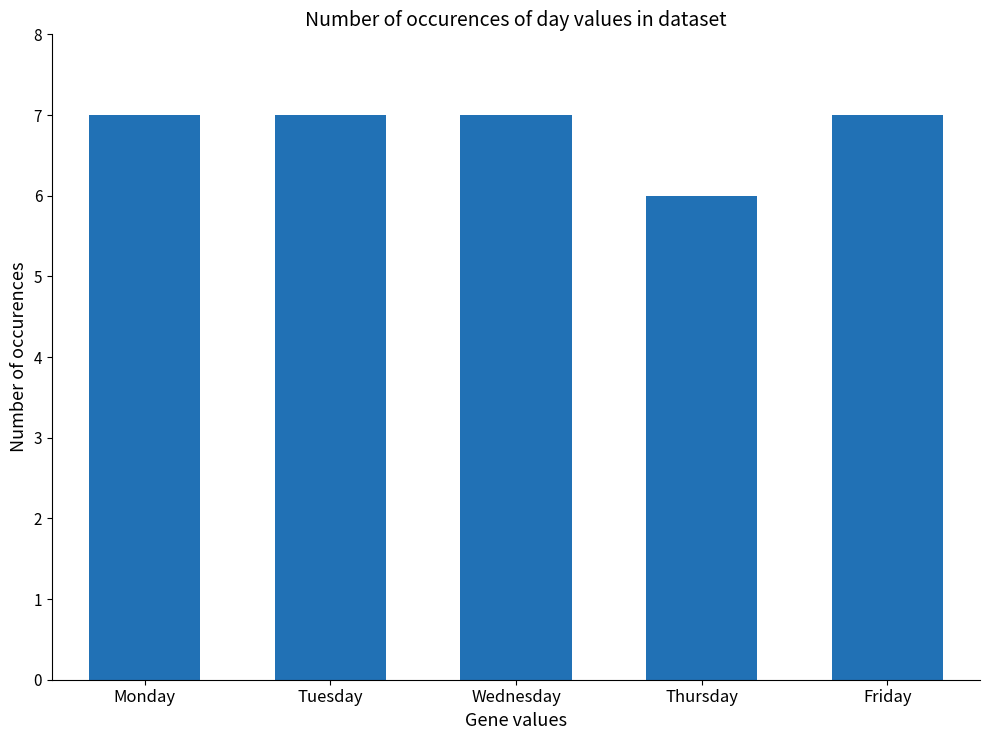

Which has a higher value, Wednesday or Thursday?

Wednesday